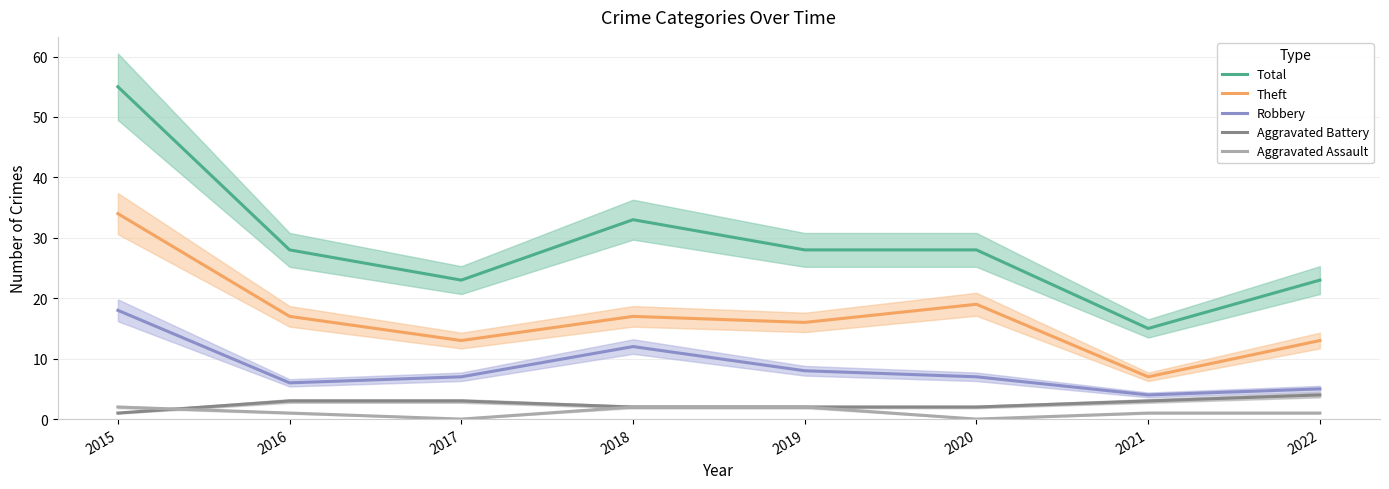

How many interior local valleys does the Aggravated Assault series have?

2